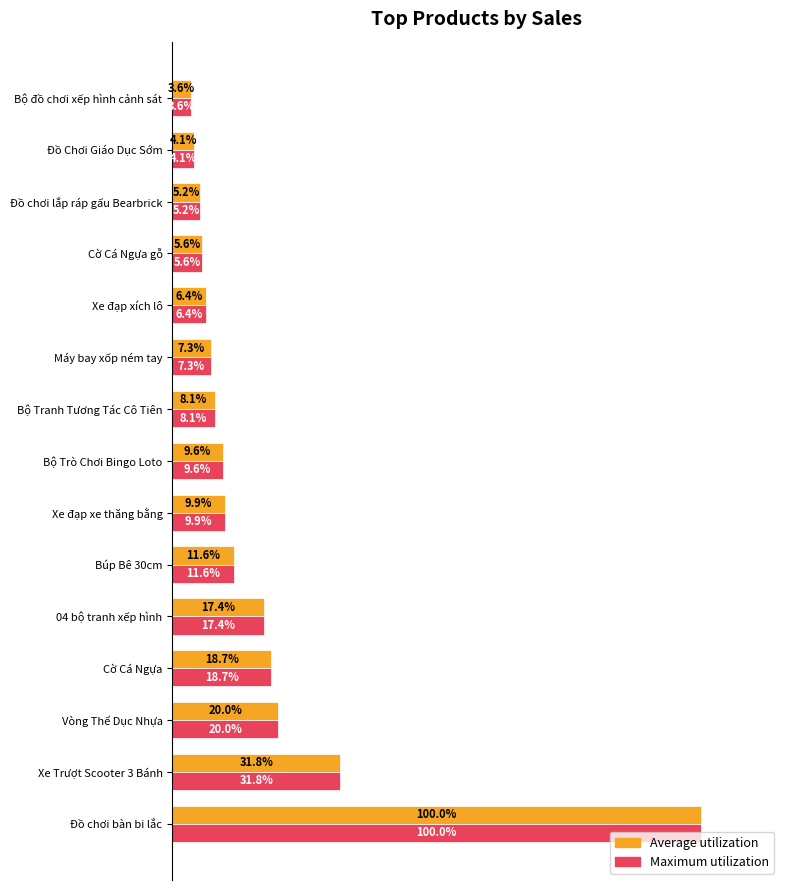

What are all the series names shown in the legend?

Average utilization, Maximum utilization